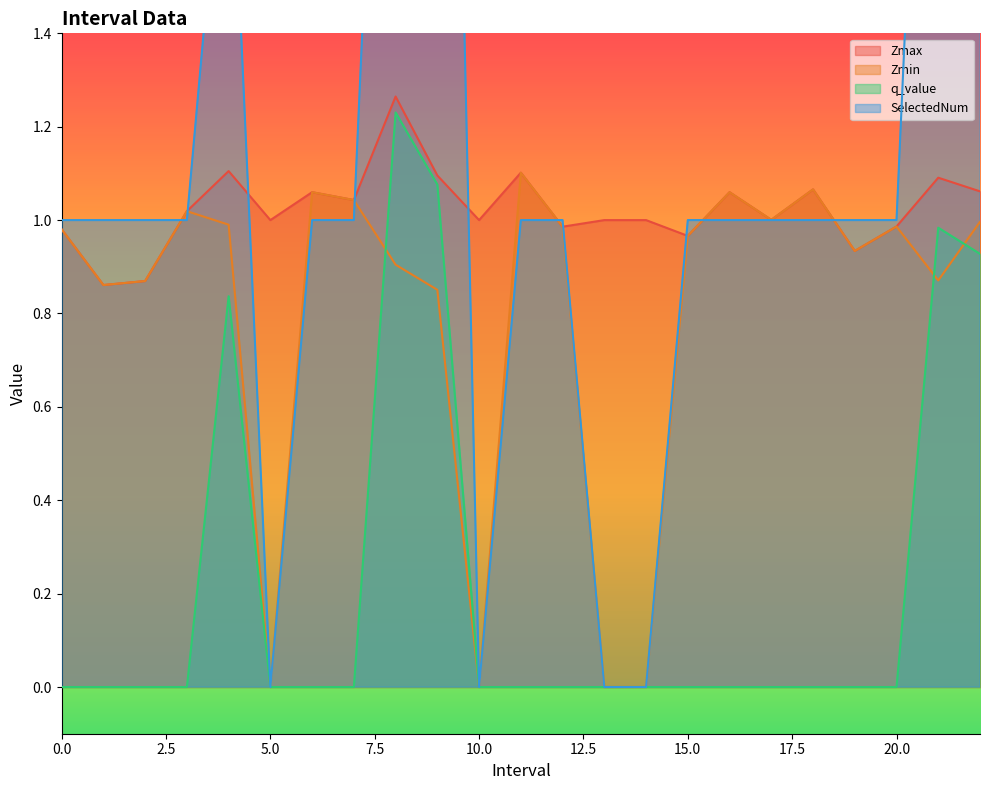

How many values in Zmin are above zero?

19